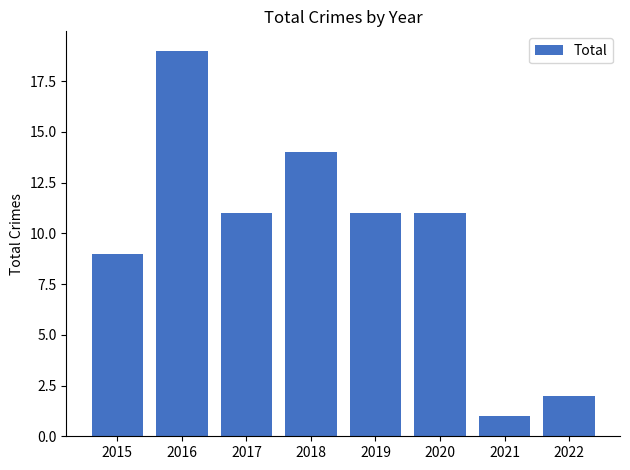

What is the value of the 6th bar from the left?

11